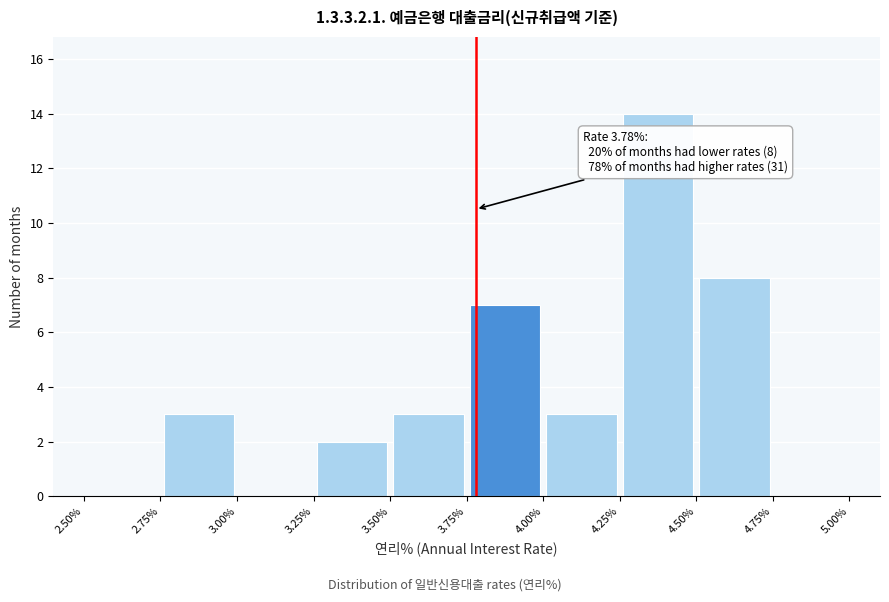

Over which range of the x-axis is the bar tallest?

4.25% to 4.50%